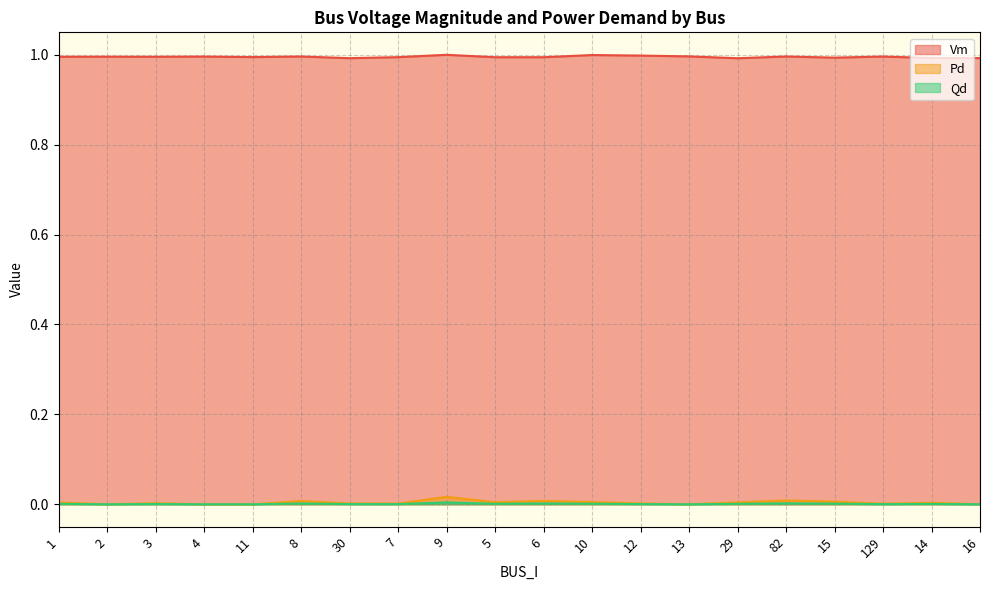

True or false: Qd and Pd intersect in this chart.

False